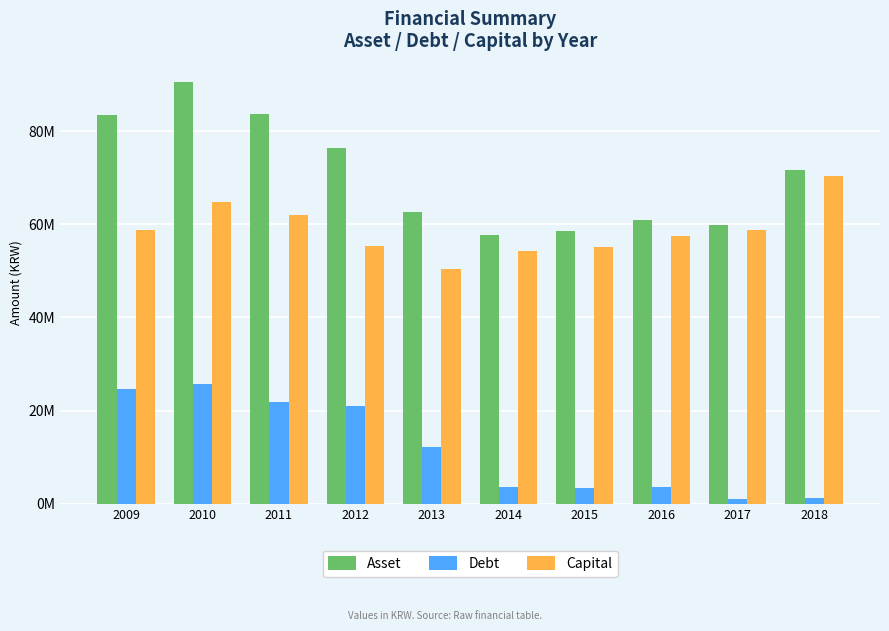

Rank the series at 2018 from highest to lowest value.

Asset, Capital, Debt